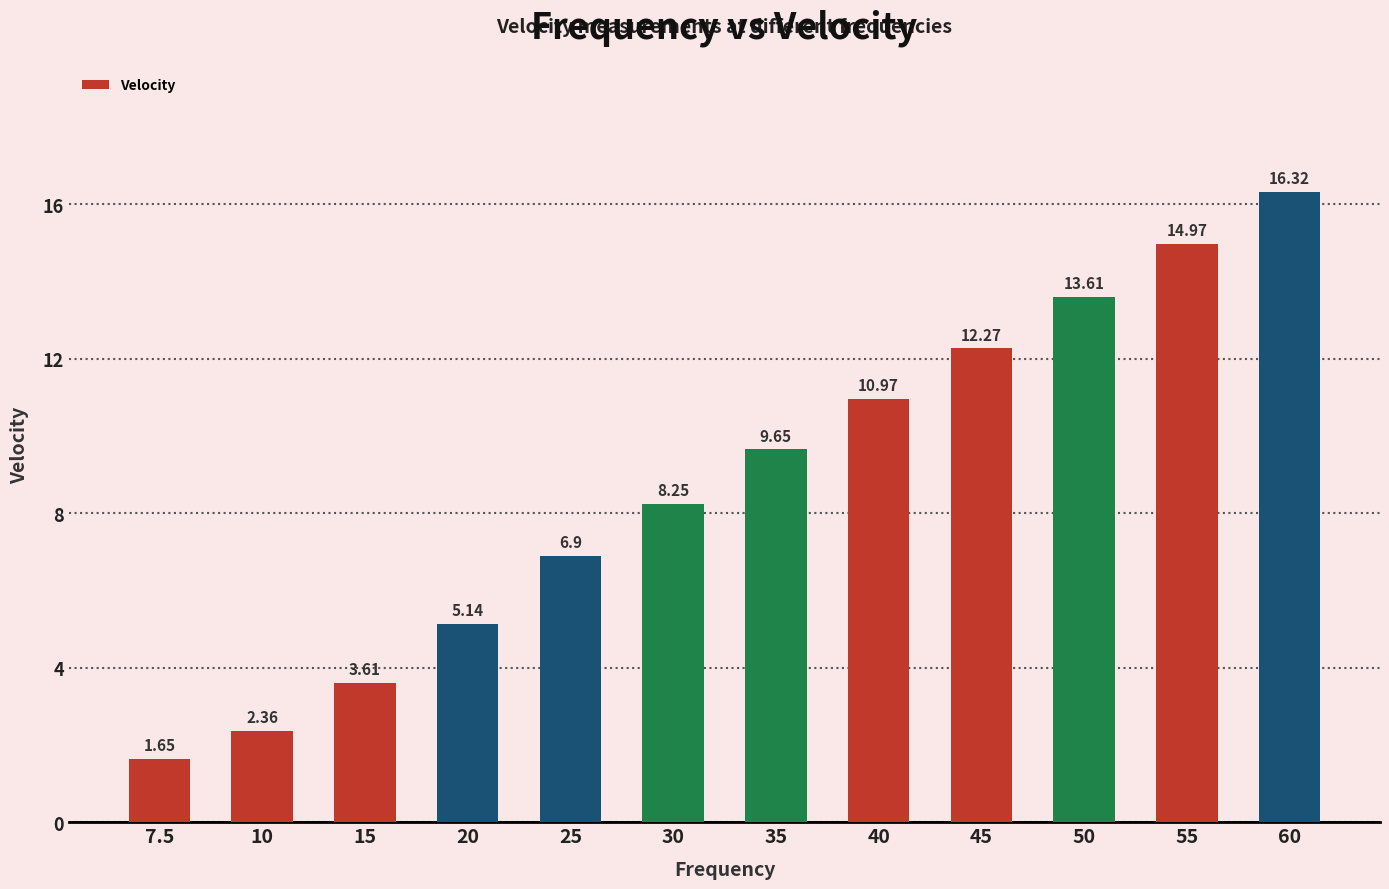

At which label is the value closest to 8?

30